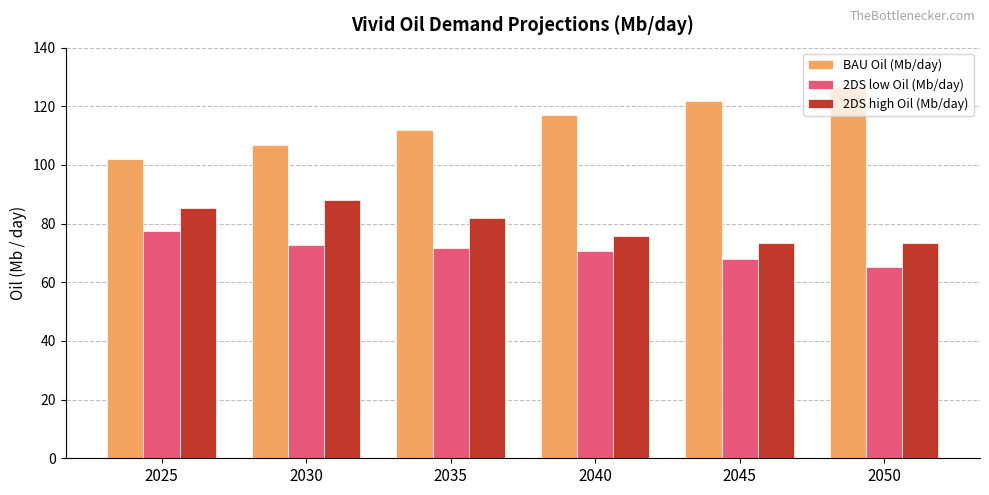

What are all the series names shown in the legend?

BAU Oil (Mb/day), 2DS low Oil (Mb/day), 2DS high Oil (Mb/day)